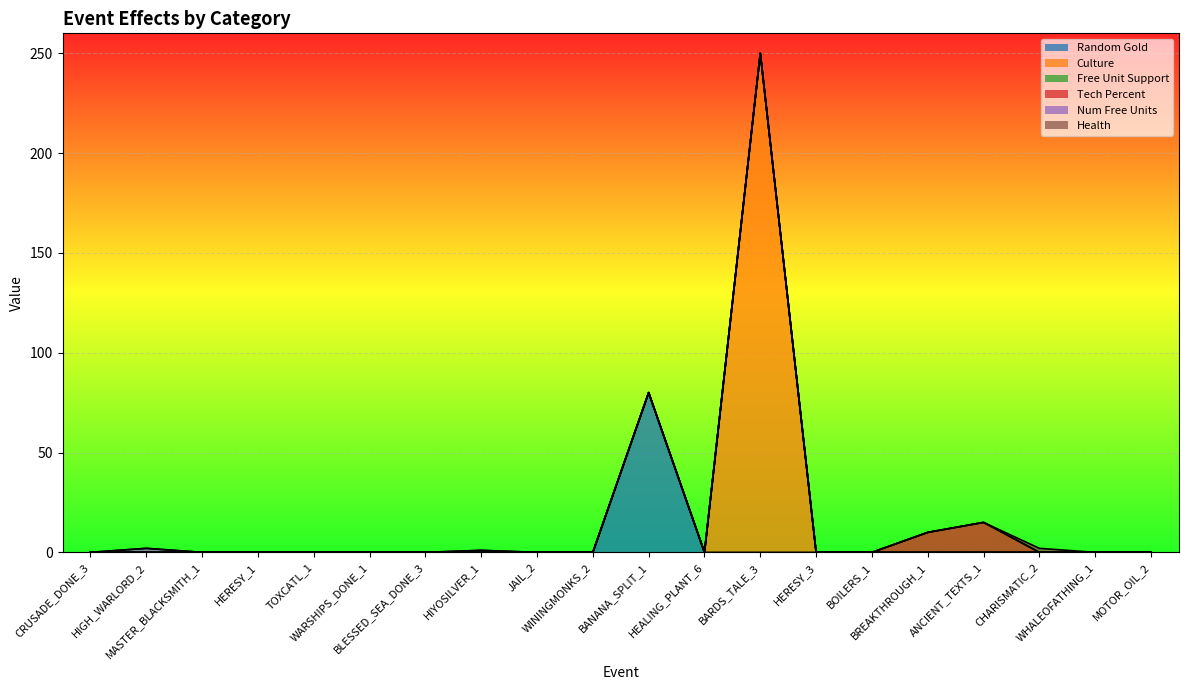

Reading left to right, what are all the values shown in this chart?

Random Gold: CRUSADE_DONE_3=0	HIGH_WARLORD_2=0	MASTER_BLACKSMITH_1=0	HERESY_1=0	TOXCATL_1=0	WARSHIPS_DONE_1=0	BLESSED_SEA_DONE_3=0	HIYOSILVER_1=0	JAIL_2=0	WININGMONKS_2=0	BANANA_SPLIT_1=80	HEALING_PLANT_6=0	BARDS_TALE_3=0	HERESY_3=0	BOILERS_1=0	BREAKTHROUGH_1=0	ANCIENT_TEXTS_1=0	CHARISMATIC_2=0	WHALEOFATHING_1=0	MOTOR_OIL_2=0
Culture: CRUSADE_DONE_3=0	HIGH_WARLORD_2=0	MASTER_BLACKSMITH_1=0	HERESY_1=0	TOXCATL_1=0	WARSHIPS_DONE_1=0	BLESSED_SEA_DONE_3=0	HIYOSILVER_1=0	JAIL_2=0	WININGMONKS_2=0	BANANA_SPLIT_1=0	HEALING_PLANT_6=0	BARDS_TALE_3=250	HERESY_3=0	BOILERS_1=0	BREAKTHROUGH_1=0	ANCIENT_TEXTS_1=0	CHARISMATIC_2=0	WHALEOFATHING_1=0	MOTOR_OIL_2=0
Free Unit Support: CRUSADE_DONE_3=0	HIGH_WARLORD_2=0	MASTER_BLACKSMITH_1=0	HERESY_1=0	TOXCATL_1=0	WARSHIPS_DONE_1=0	BLESSED_SEA_DONE_3=0	HIYOSILVER_1=0	JAIL_2=0	WININGMONKS_2=0	BANANA_SPLIT_1=0	HEALING_PLANT_6=0	BARDS_TALE_3=0	HERESY_3=0	BOILERS_1=0	BREAKTHROUGH_1=0	ANCIENT_TEXTS_1=0	CHARISMATIC_2=0	WHALEOFATHING_1=0	MOTOR_OIL_2=0
Tech Percent: CRUSADE_DONE_3=0	HIGH_WARLORD_2=0	MASTER_BLACKSMITH_1=0	HERESY_1=0	TOXCATL_1=0	WARSHIPS_DONE_1=0	BLESSED_SEA_DONE_3=0	HIYOSILVER_1=0	JAIL_2=0	WININGMONKS_2=0	BANANA_SPLIT_1=0	HEALING_PLANT_6=0	BARDS_TALE_3=0	HERESY_3=0	BOILERS_1=0	BREAKTHROUGH_1=10	ANCIENT_TEXTS_1=15	CHARISMATIC_2=0	WHALEOFATHING_1=0	MOTOR_OIL_2=0
Num Free Units: CRUSADE_DONE_3=0	HIGH_WARLORD_2=2	MASTER_BLACKSMITH_1=0	HERESY_1=0	TOXCATL_1=0	WARSHIPS_DONE_1=0	BLESSED_SEA_DONE_3=0	HIYOSILVER_1=1	JAIL_2=0	WININGMONKS_2=0	BANANA_SPLIT_1=0	HEALING_PLANT_6=0	BARDS_TALE_3=0	HERESY_3=0	BOILERS_1=0	BREAKTHROUGH_1=0	ANCIENT_TEXTS_1=0	CHARISMATIC_2=0	WHALEOFATHING_1=0	MOTOR_OIL_2=0
Health: CRUSADE_DONE_3=0	HIGH_WARLORD_2=0	MASTER_BLACKSMITH_1=0	HERESY_1=0	TOXCATL_1=0	WARSHIPS_DONE_1=0	BLESSED_SEA_DONE_3=0	HIYOSILVER_1=0	JAIL_2=0	WININGMONKS_2=0	BANANA_SPLIT_1=0	HEALING_PLANT_6=0	BARDS_TALE_3=0	HERESY_3=0	BOILERS_1=0	BREAKTHROUGH_1=0	ANCIENT_TEXTS_1=0	CHARISMATIC_2=2	WHALEOFATHING_1=0	MOTOR_OIL_2=0